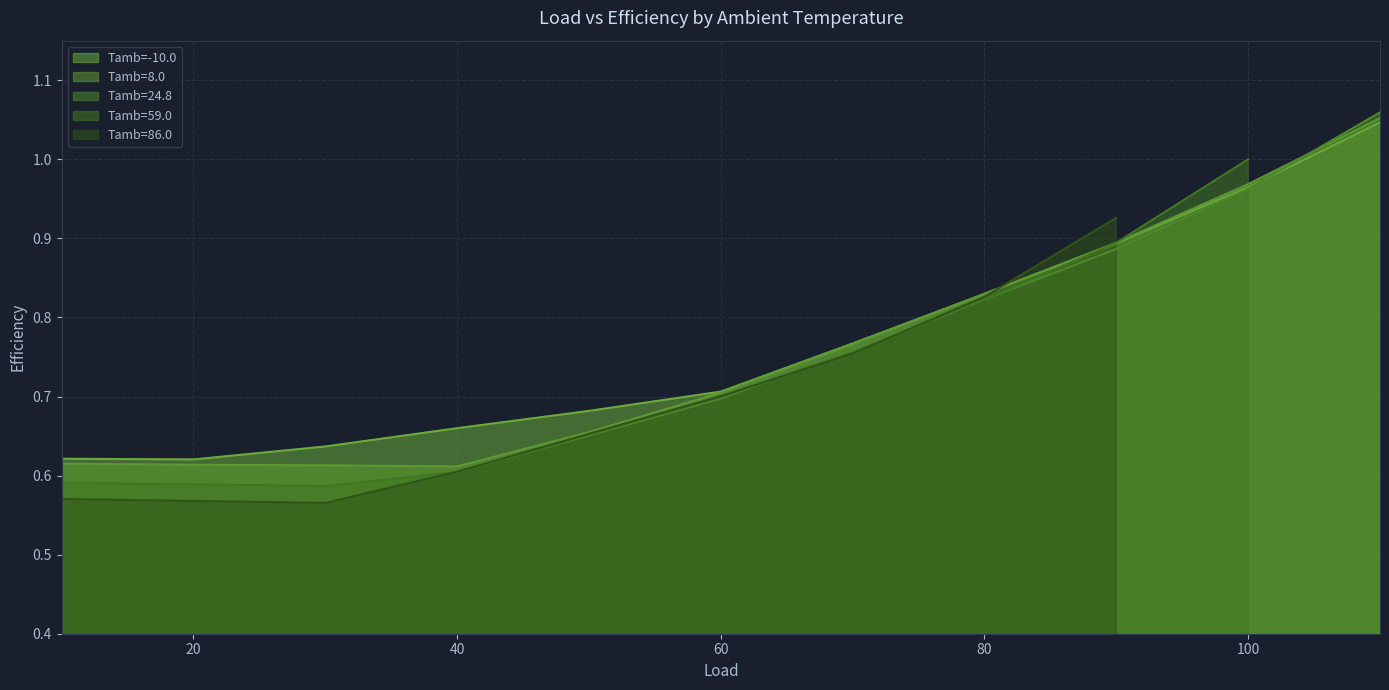

True or false: Tamb=24.8 and Tamb=8.0 intersect in this chart.

True